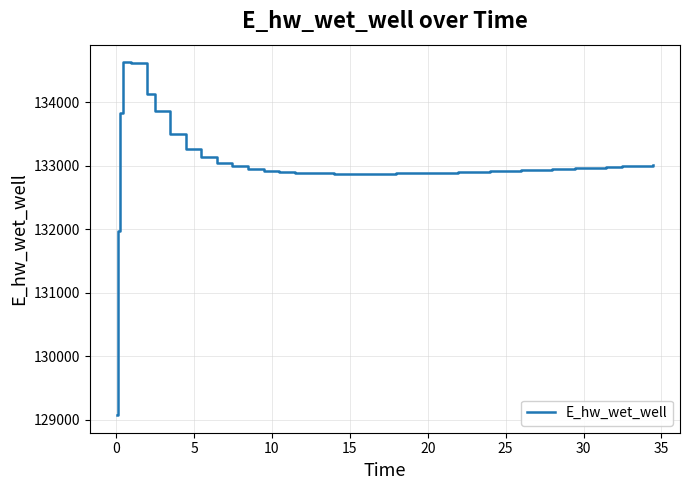

What is the difference between the maximum and minimum values?

5557.7